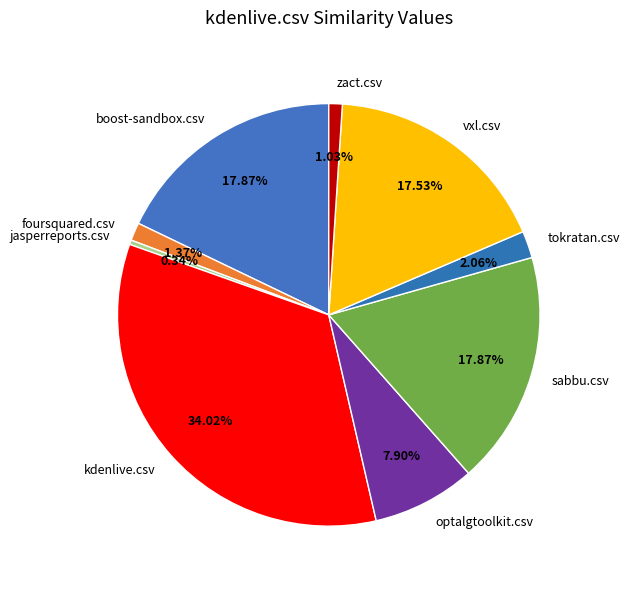

Which has a higher value, foursquared.csv or sabbu.csv?

sabbu.csv